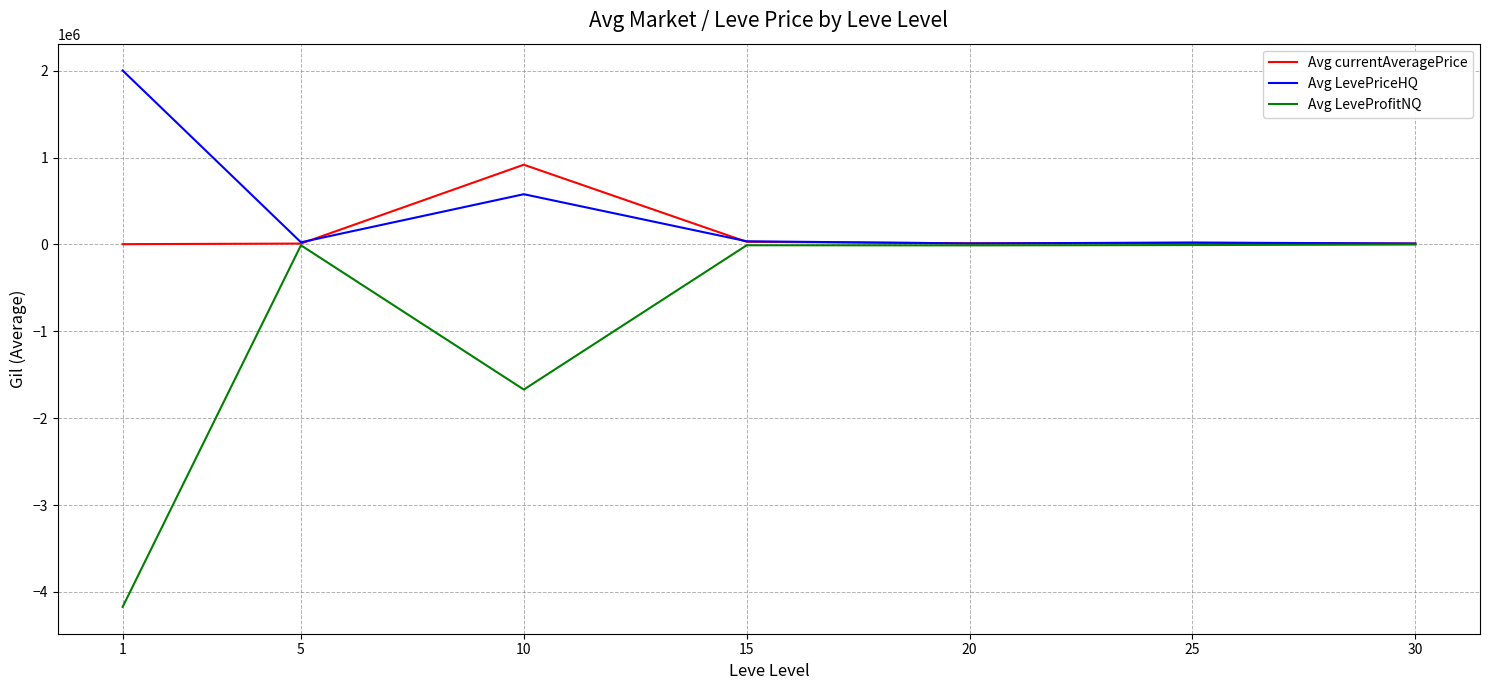

Which series has the largest range (max minus min)?

Avg LeveProfitNQ